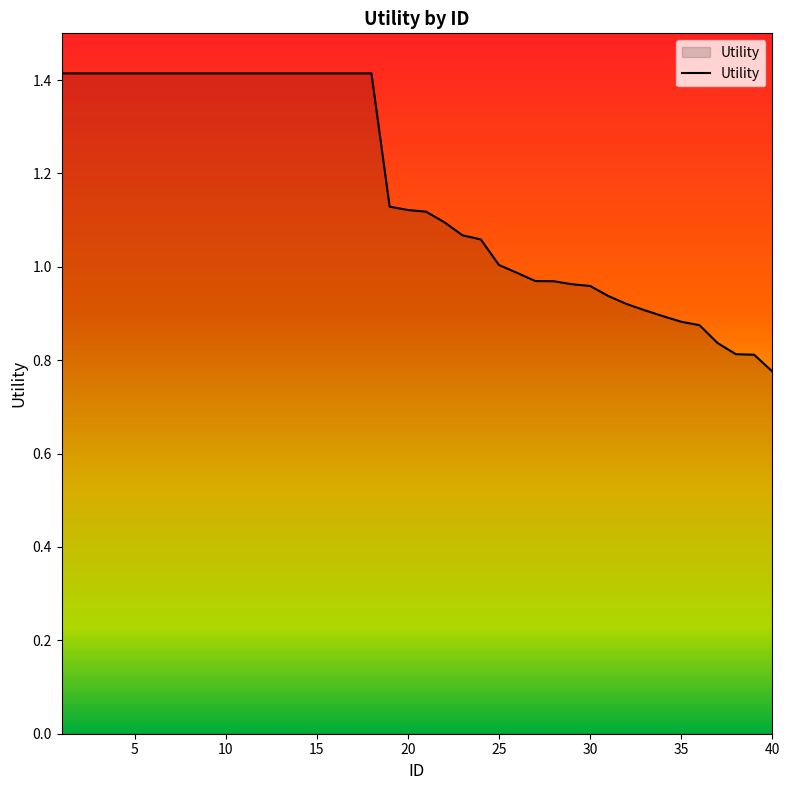

What is the difference between the maximum and minimum values?

0.6